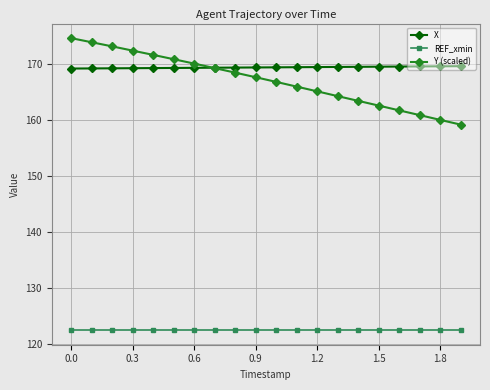

What is the highest value of the REF_xmin series?

122.5